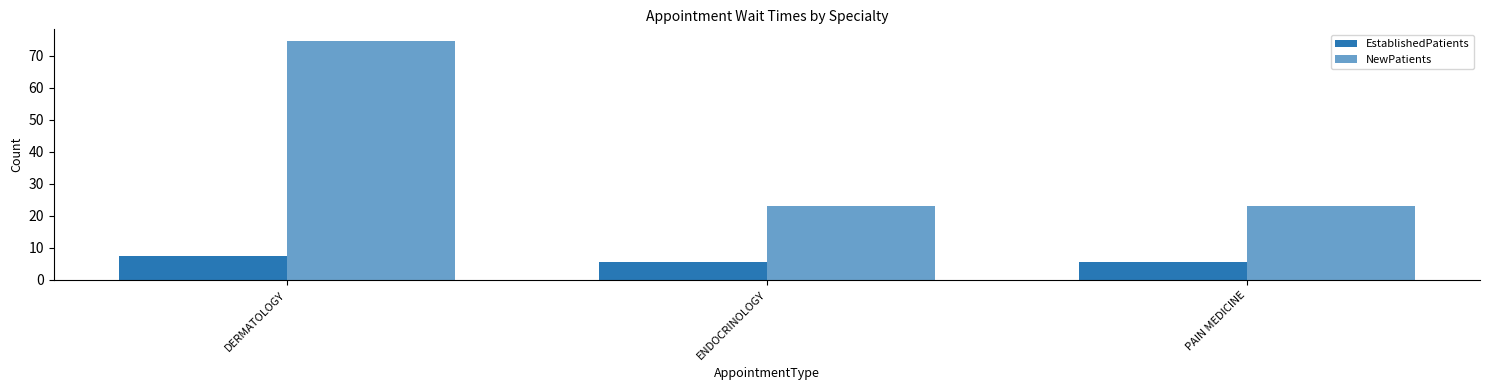

What is the label of the 3rd bar from the left?

PAIN MEDICINE